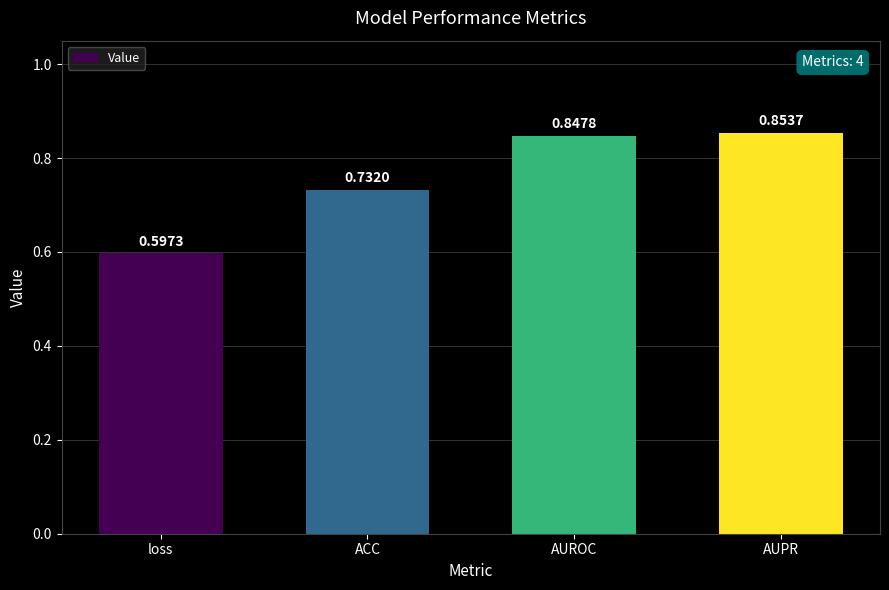

Which label corresponds to the smallest value in the chart?

loss